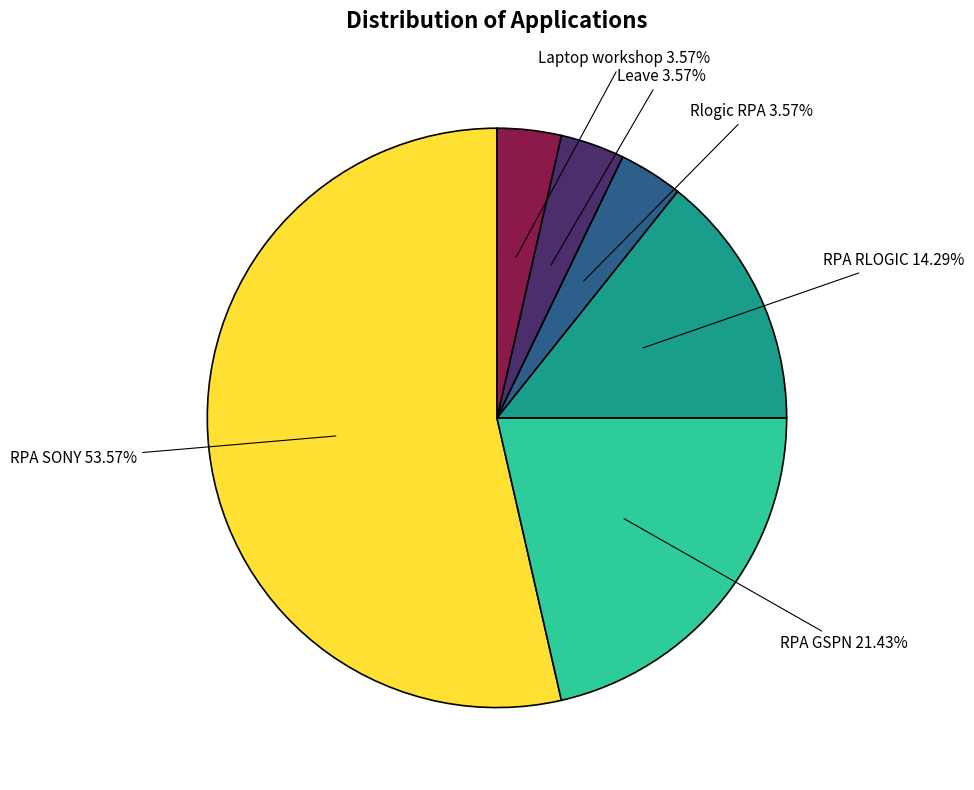

Approximately how many times larger is the value at RPA RLOGIC compared to RPA SONY?

0.3